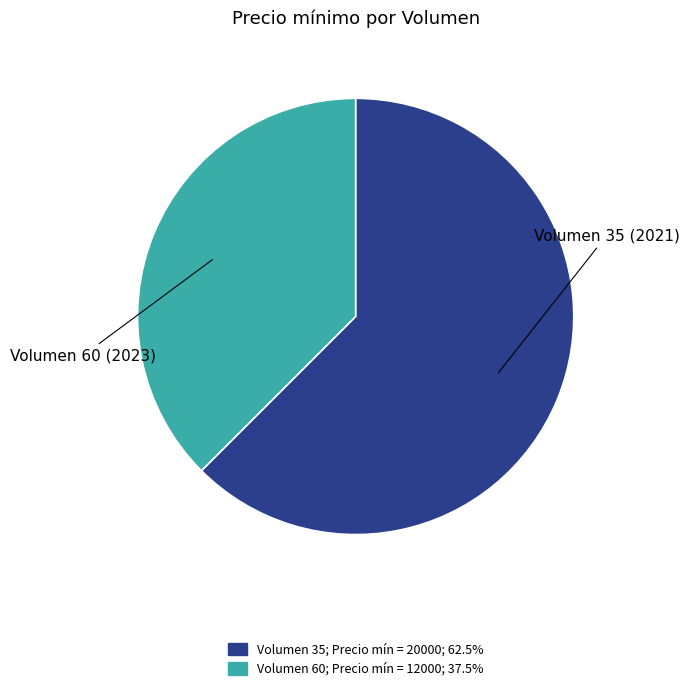

Does any single category account for the majority?

Yes